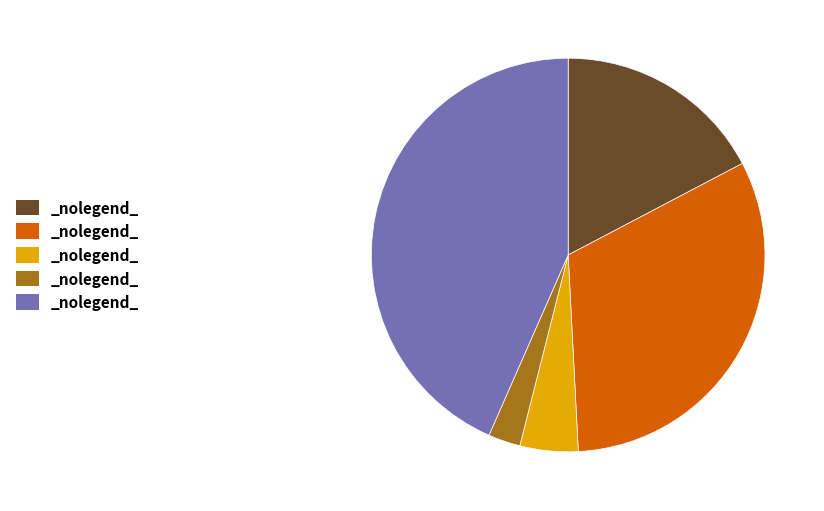

Is there any slice that represents more than half of the pie?

No